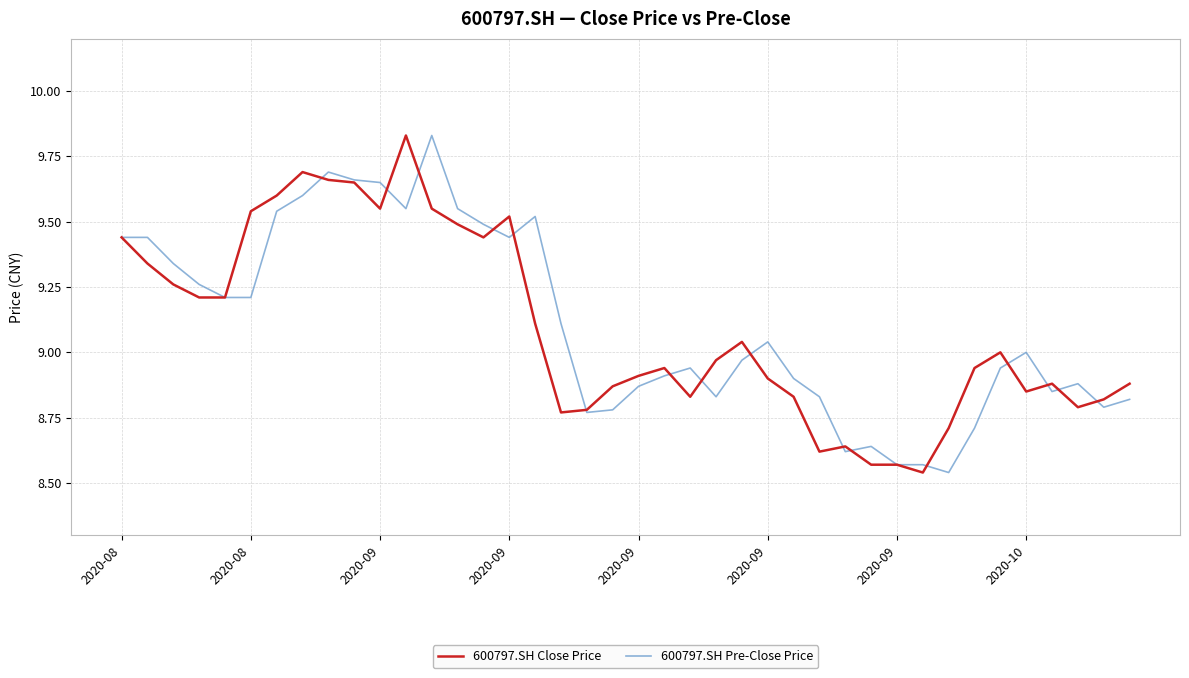

What is the difference between the second highest and second lowest values in the 600797.SH Pre-Close Price series?

1.1